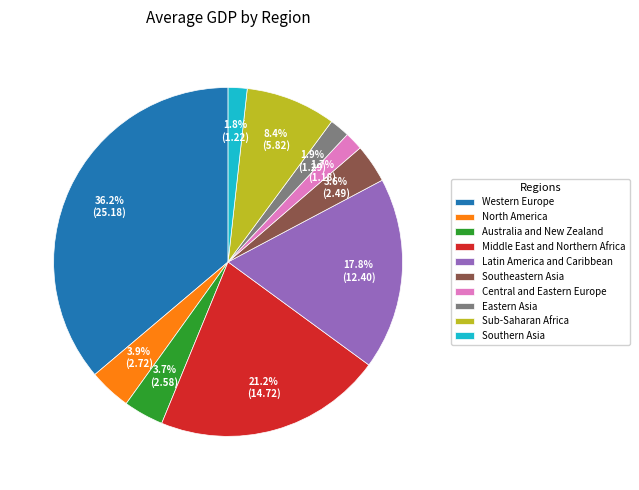

Does any single category account for the majority?

No